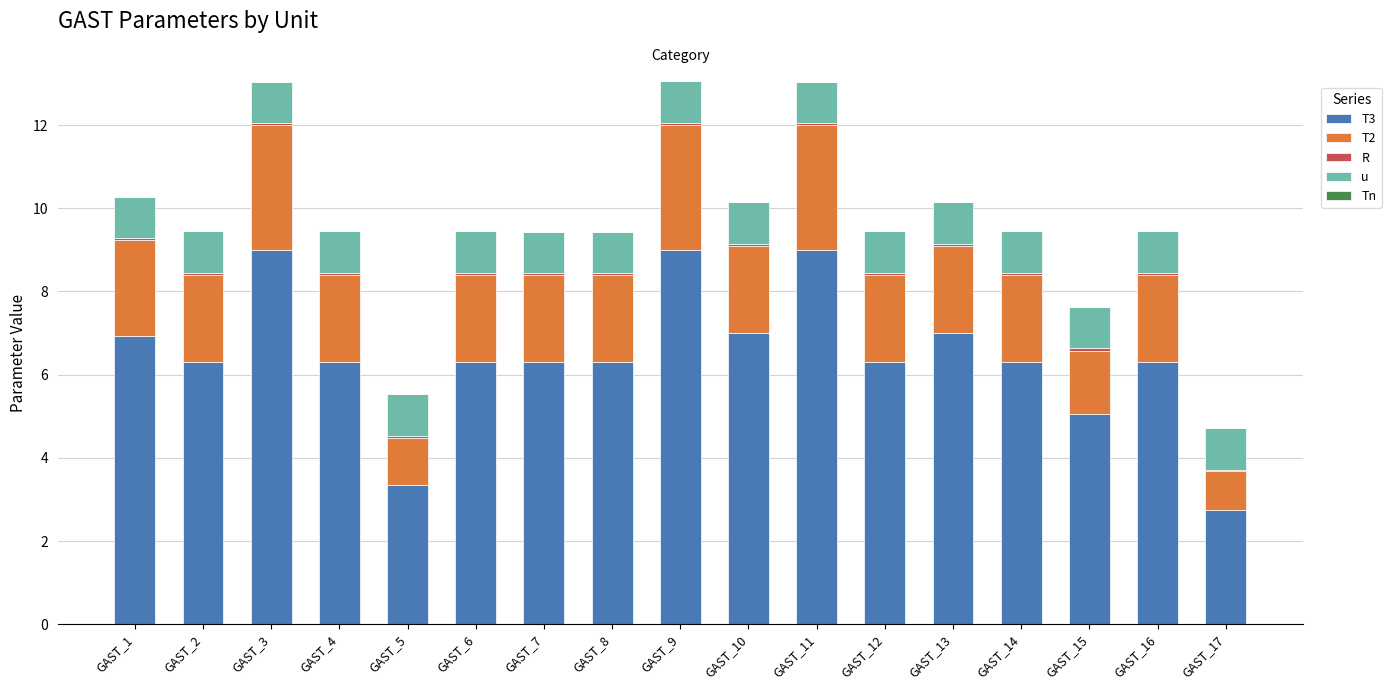

Is it true that T2 equals 2.1 at GAST_12?

True